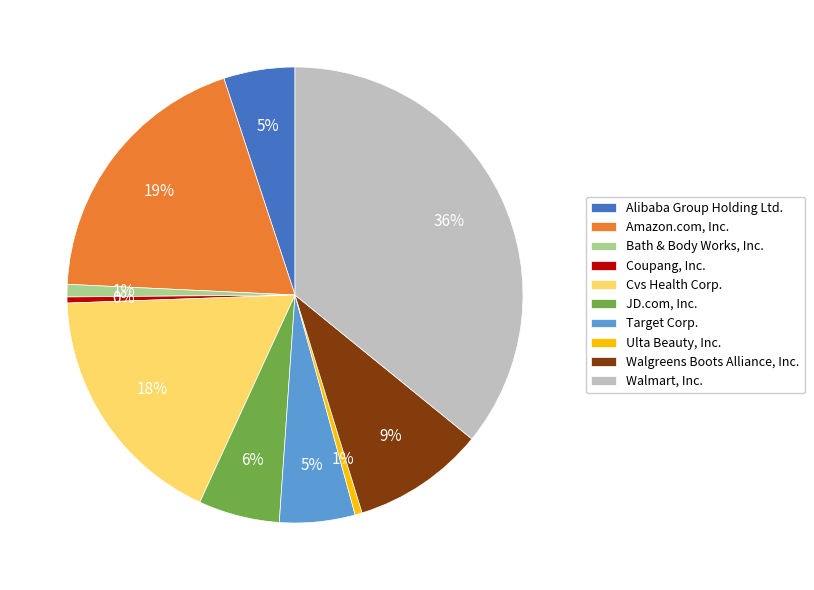

How many slices are in this pie chart?

10